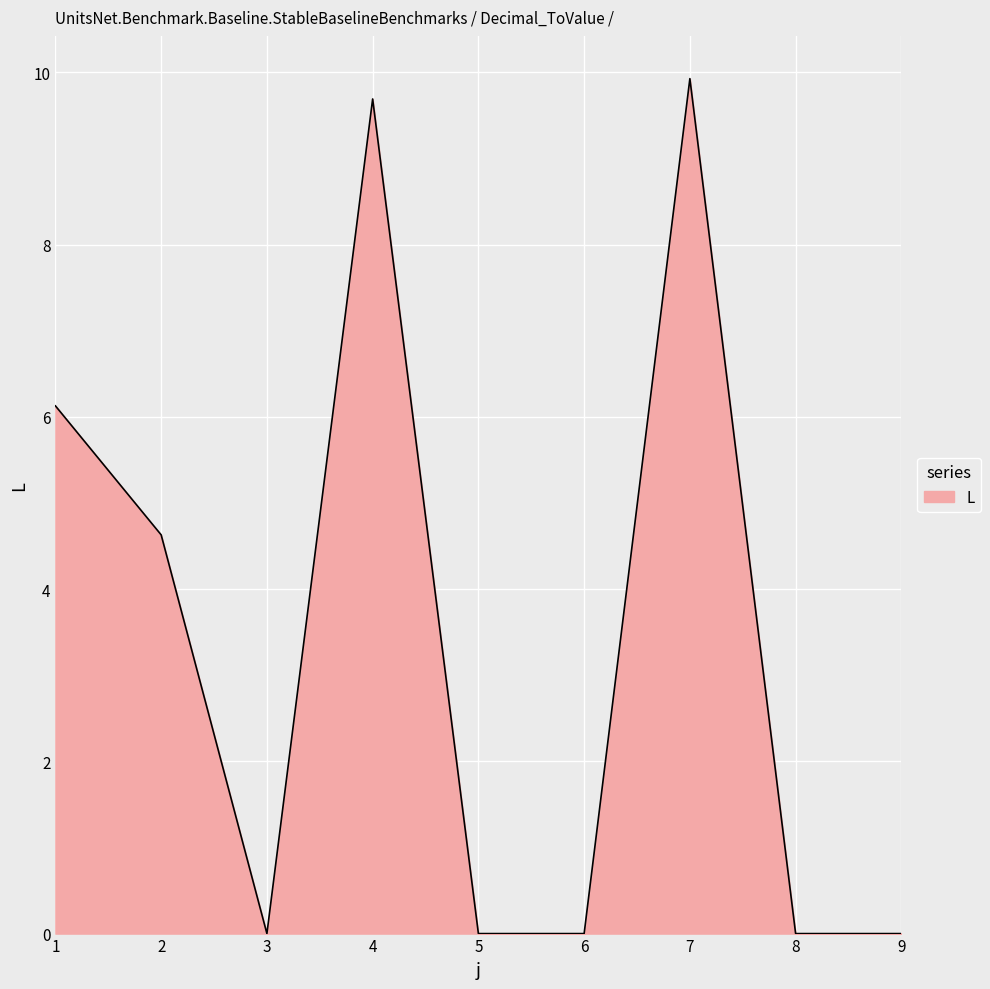

Read the value at 1.

6.1